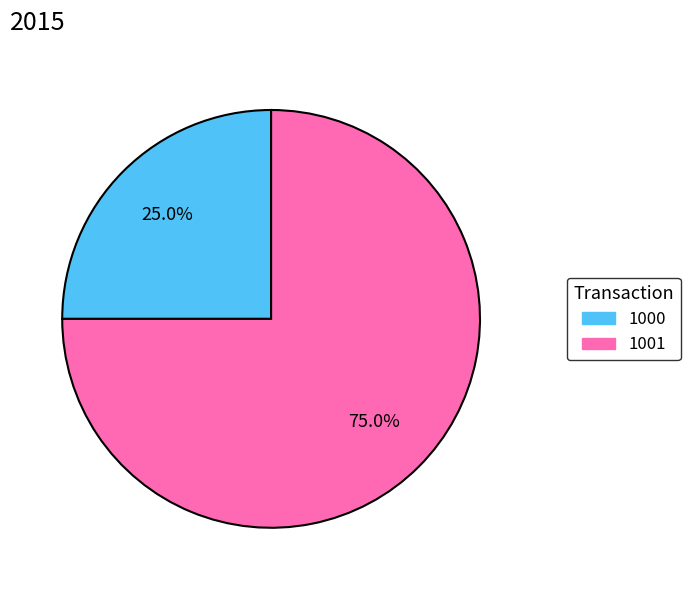

Do 1001 and 1000 together represent more than half of the pie?

Yes